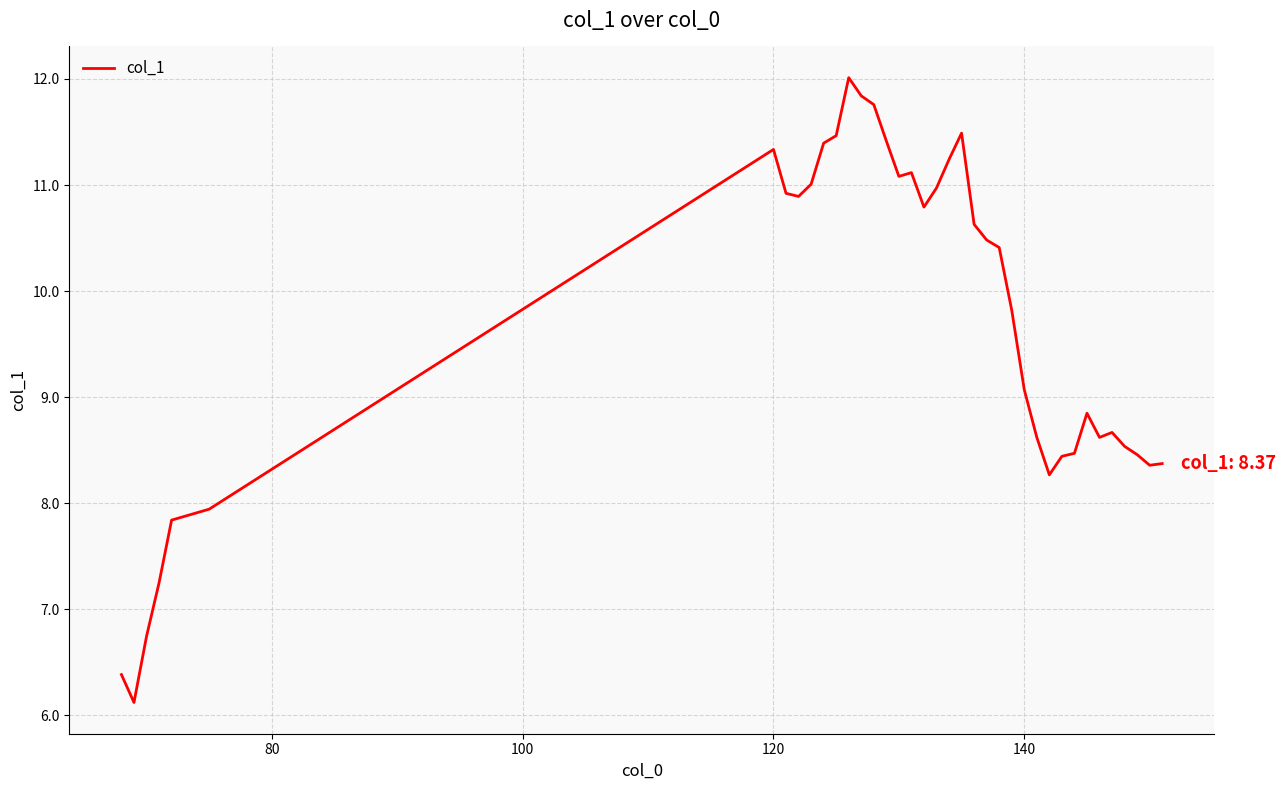

What is the difference between the maximum and minimum values?

5.9